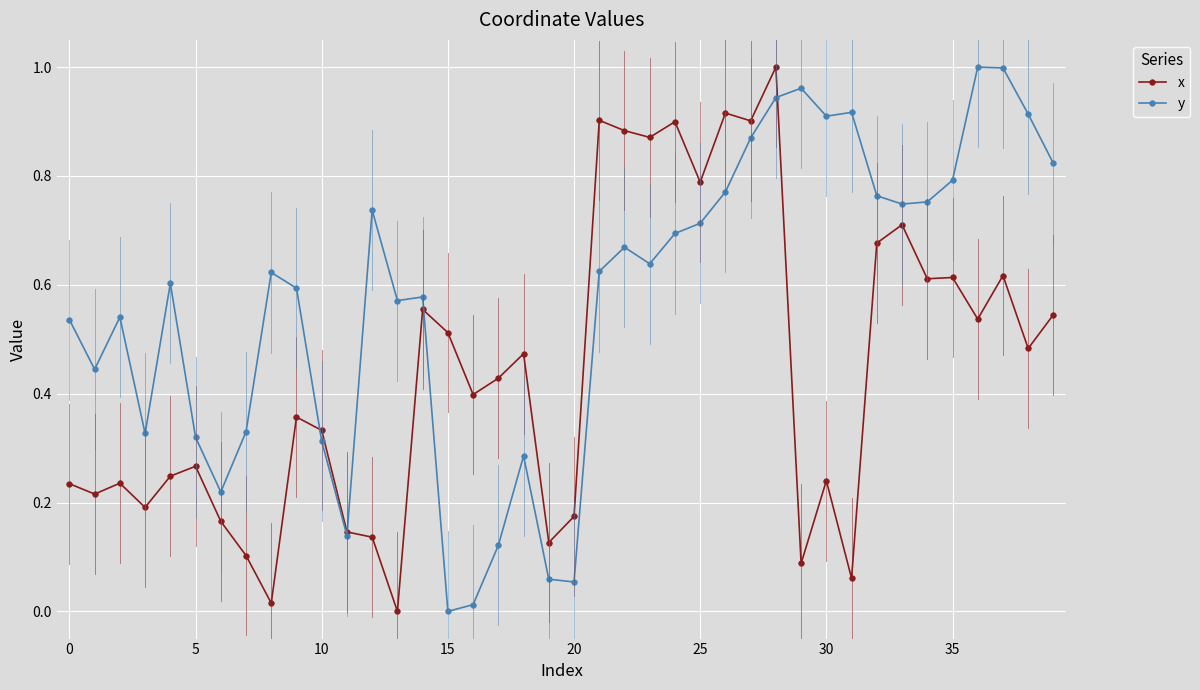

Which series has the largest total across all categories?

y